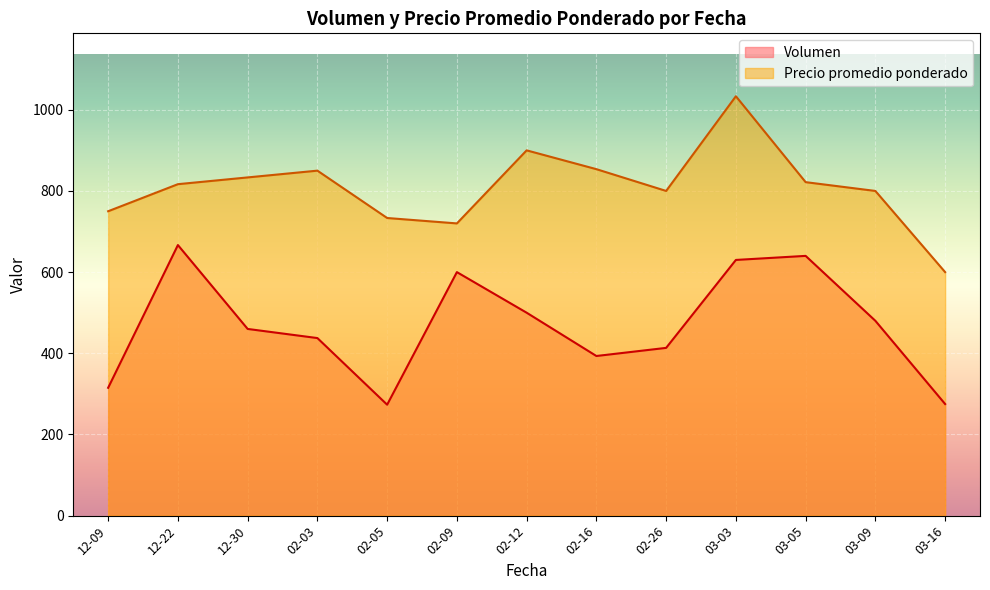

Which series has the largest range (max minus min)?

Precio promedio ponderado